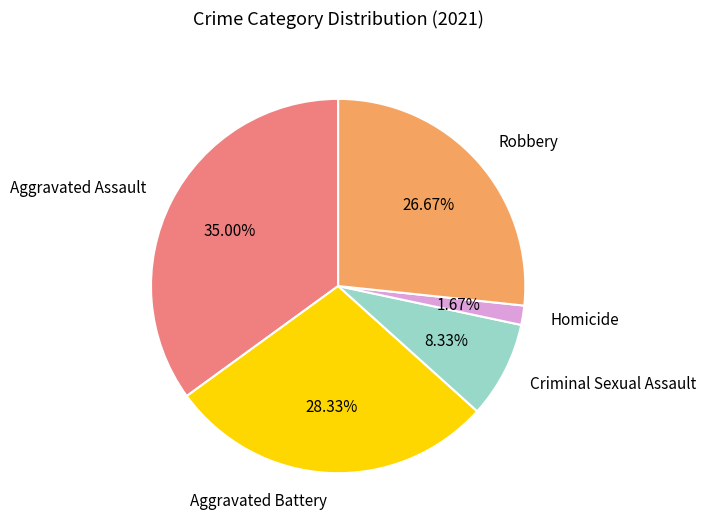

How many segments does this pie chart have?

5